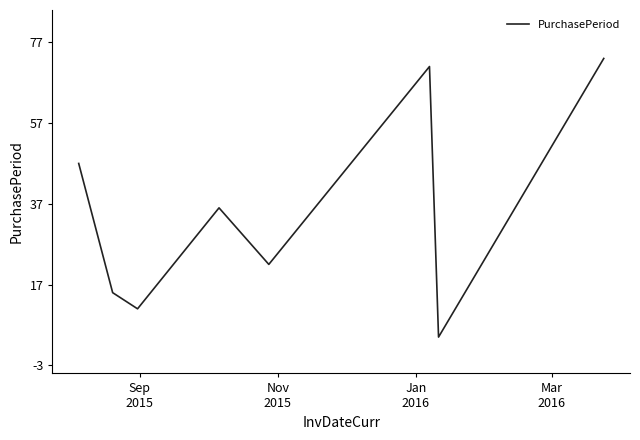

What is the maximum value shown in the chart?

73